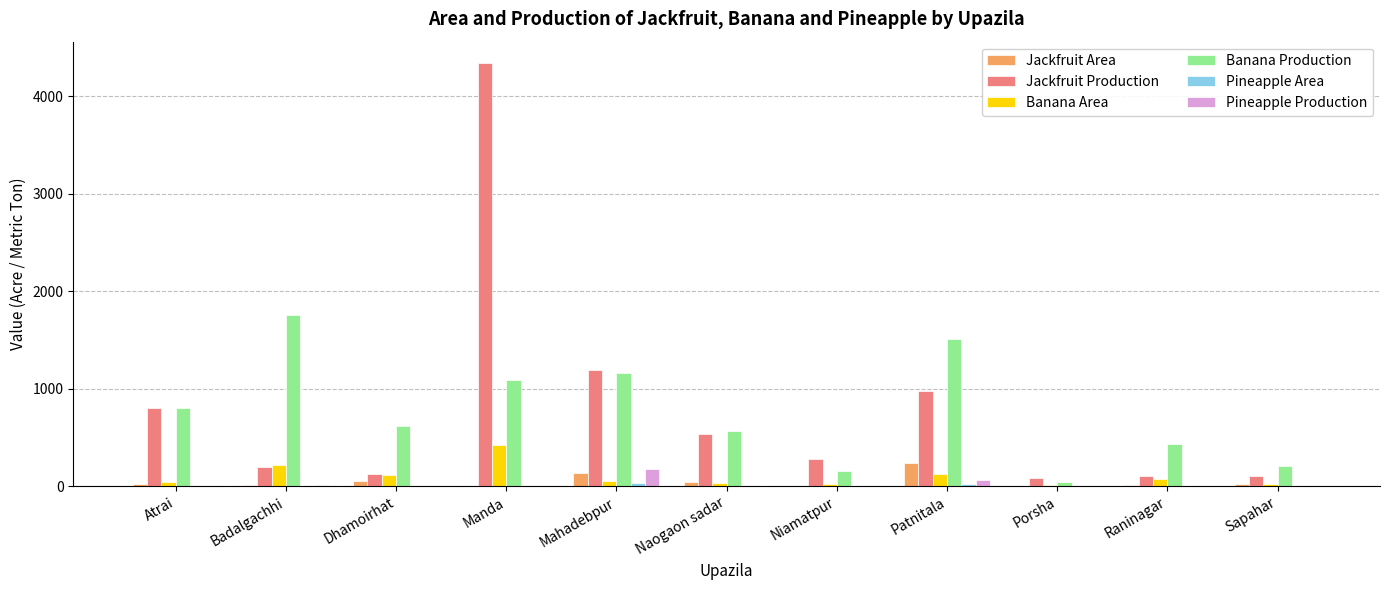

What is the maximum value for Jackfruit Area?

237